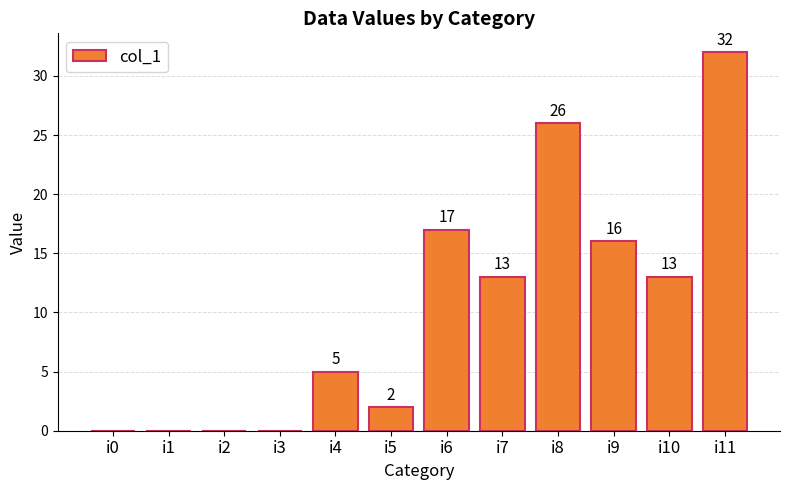

Reading left to right, what are all the values shown in this chart?

0	0	0	0	5	2	17	13	26	16	13	32